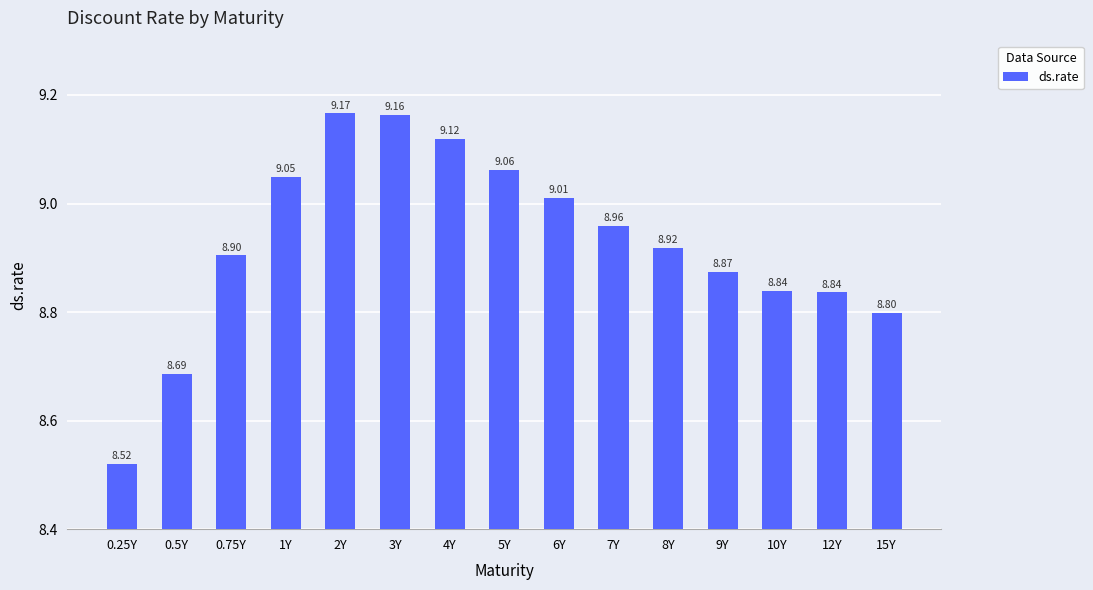

What is the ratio of the value at 7Y to the value at 6Y?

1.0